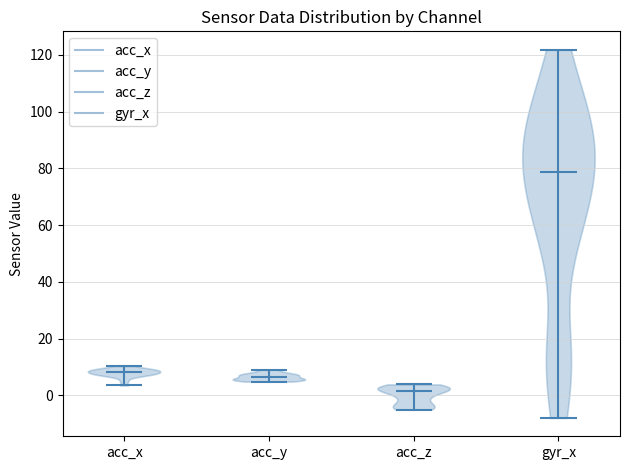

Reading left to right, read every violin against the y-axis: where its median line is, and the lowest and highest points it reaches. The values are not printed on the chart, so give them approximately, as read against the axis.

acc_x: median line 8, lowest point 4, highest point 10
acc_y: median line 6, lowest point 4, highest point 10
acc_z: median line 2, lowest point -4, highest point 4
gyr_x: median line 78, lowest point -8, highest point 122